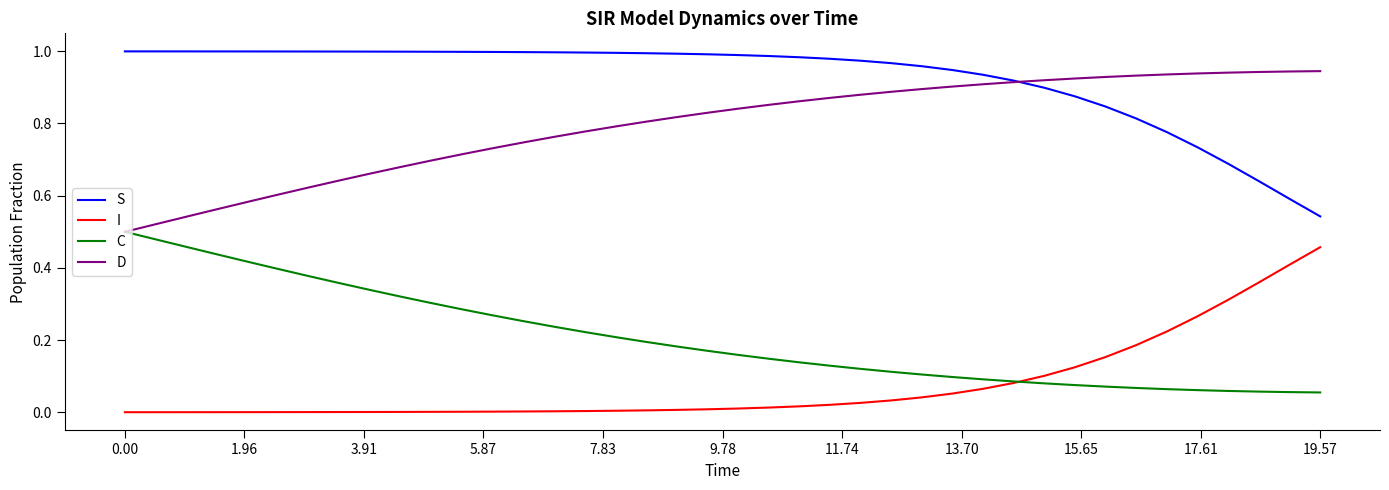

Which series has the largest total across all categories?

S